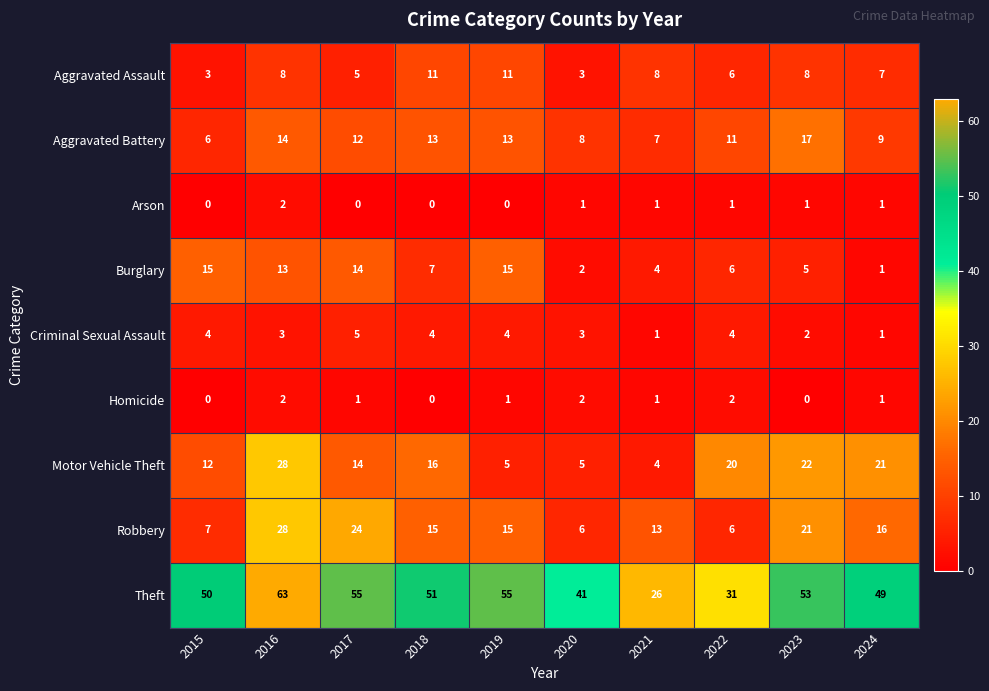

What is the total value across all series at 2021?

65